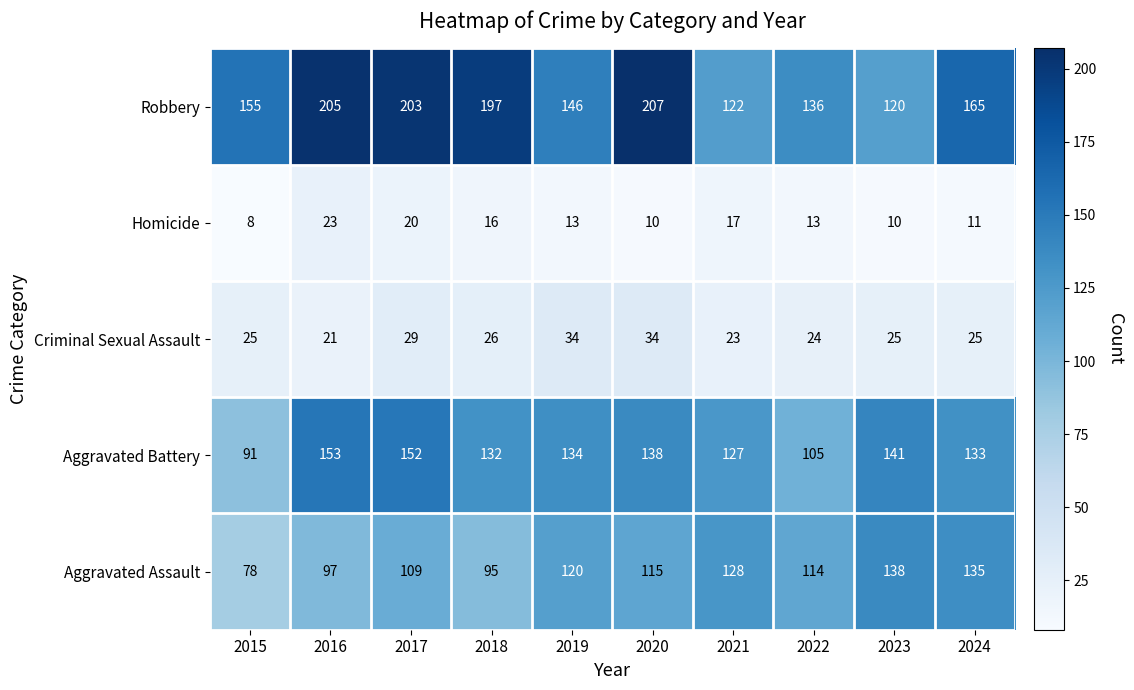

The Aggravated Battery series shows 75 at 2021. True or false?

False